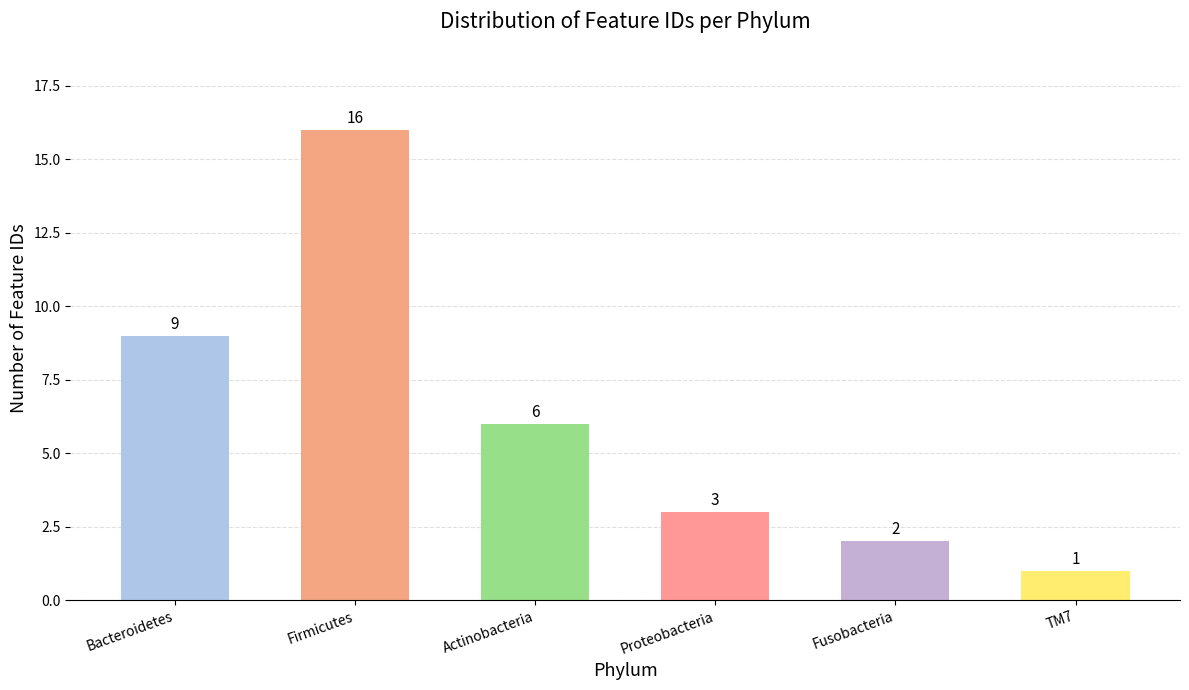

How many series are shown in this chart?

1